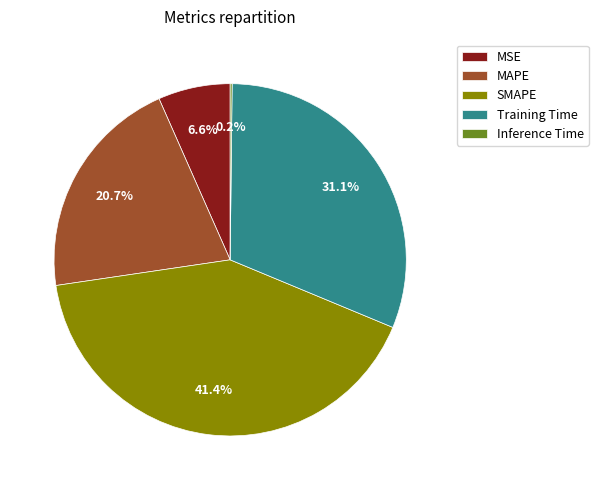

Combined, do MAPE and MSE account for over 50%?

No